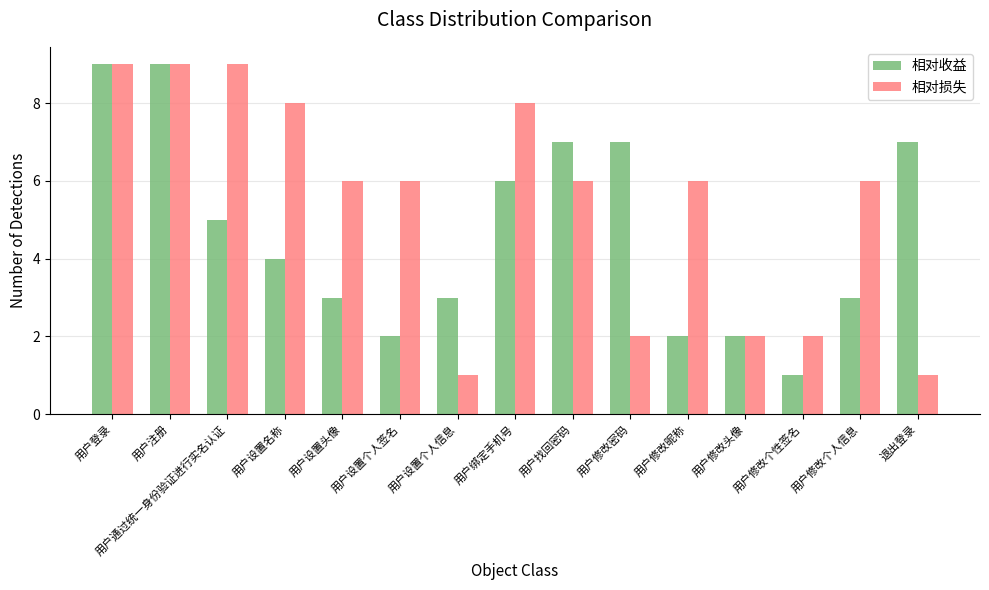

What is the sum of the 相对损失 values at 用户修改个人信息 and 用户绑定手机号?

14